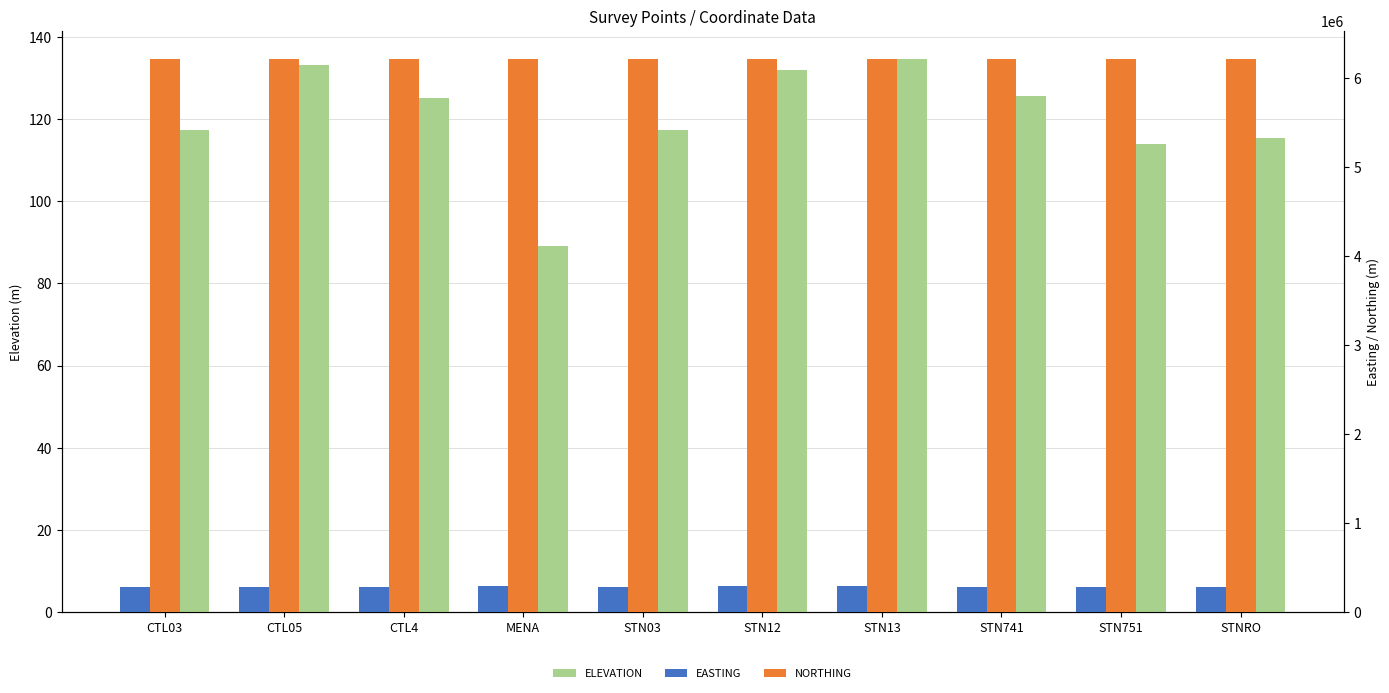

What is the greatest value displayed?

6221563.1